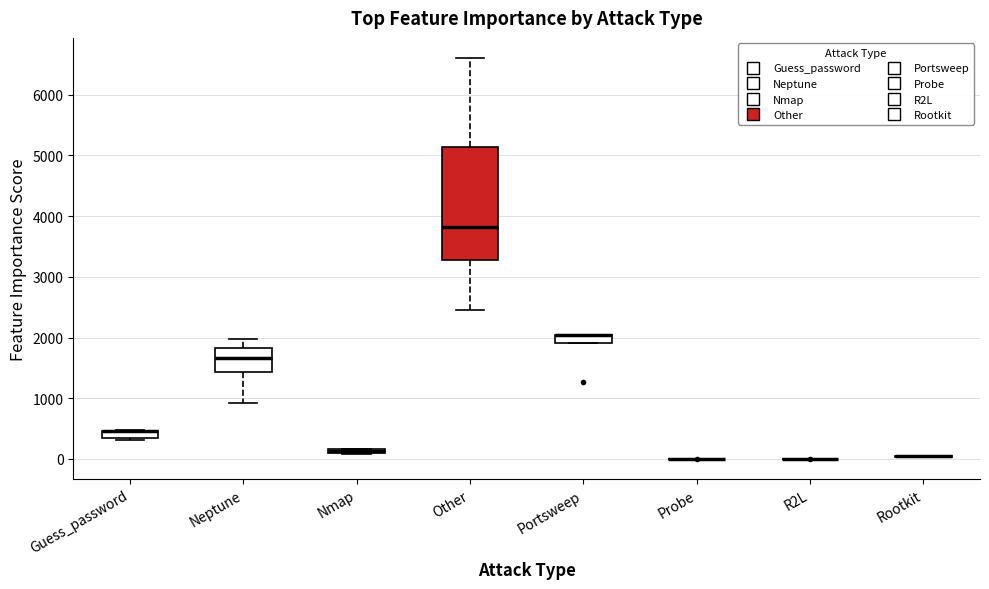

Which box is the tallest, from its lower edge to its upper edge?

Other